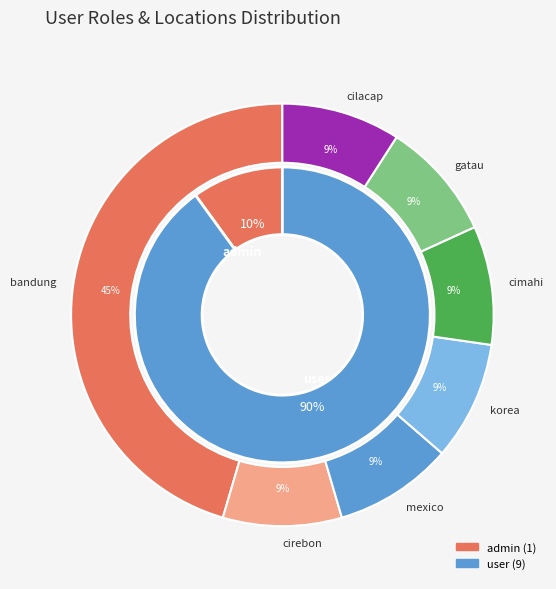

Rank the categories by value from highest to lowest.

user, admin